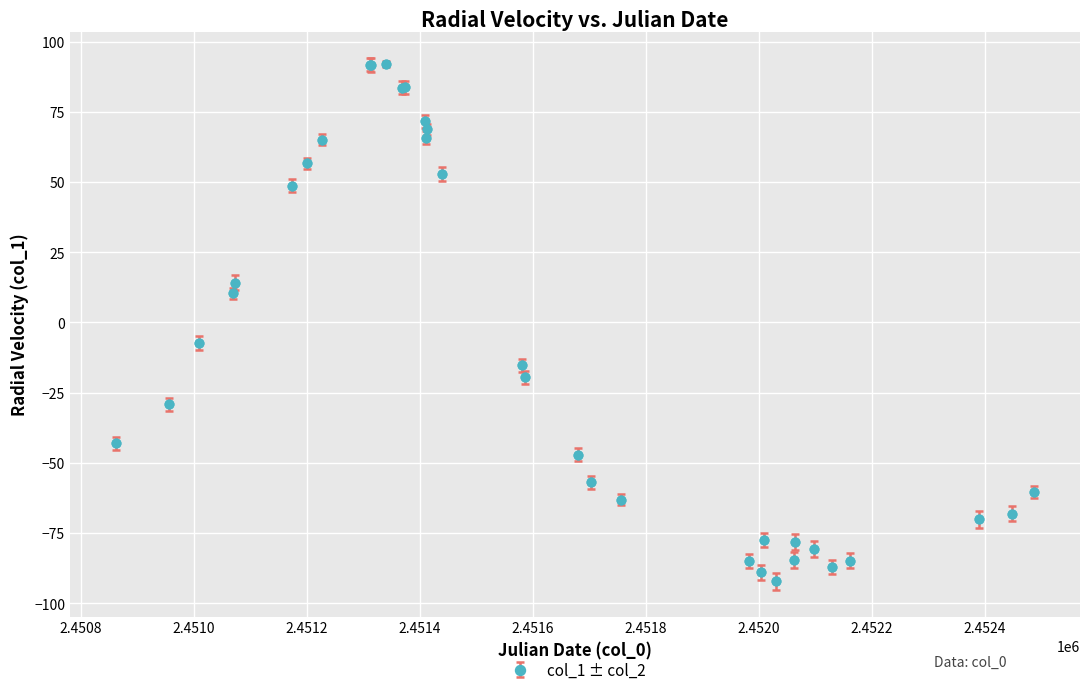

What is the value of the 30th point from the left?

-87.0